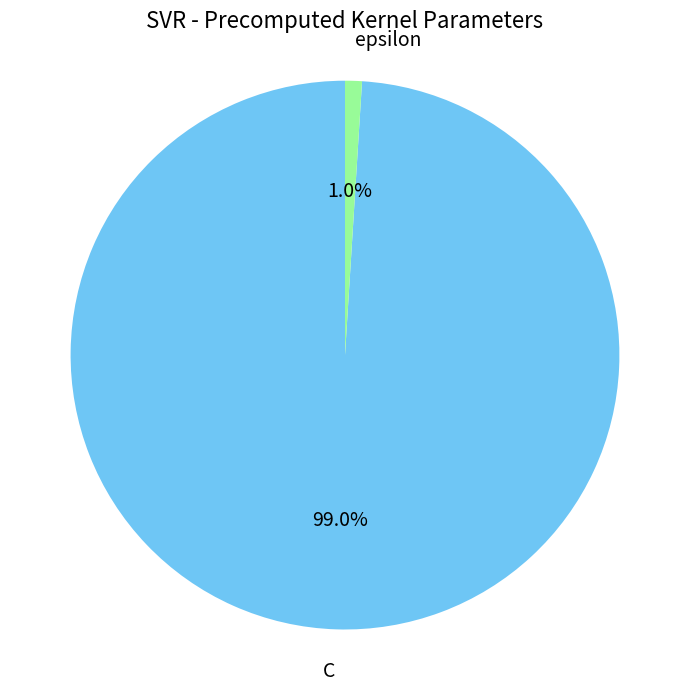

To the nearest percent, what is the combined percentage of epsilon and C?

100%